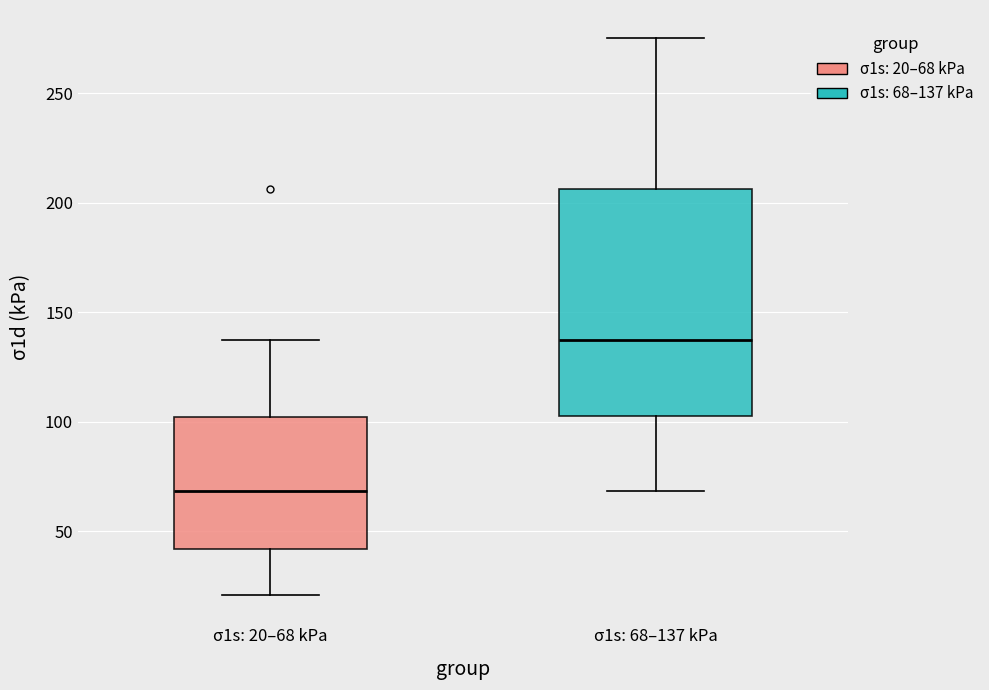

Which box has the highest median line?

σ1s: 68–137 kPa